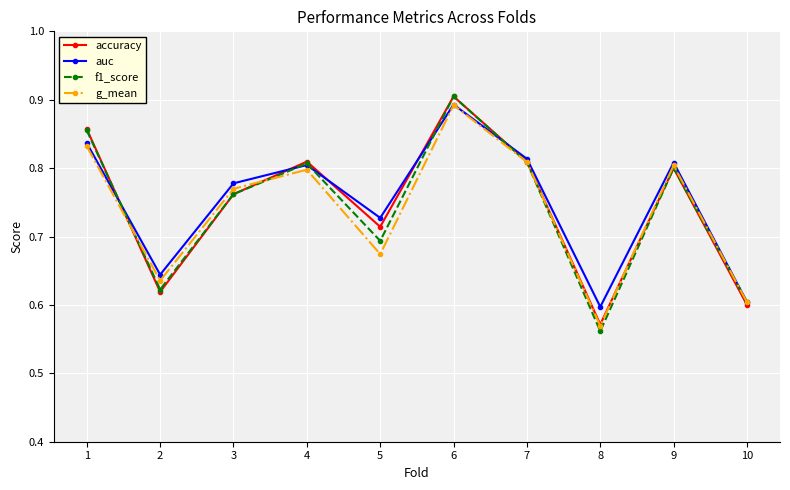

True or false: accuracy has a value of 0.6 at 4.

False